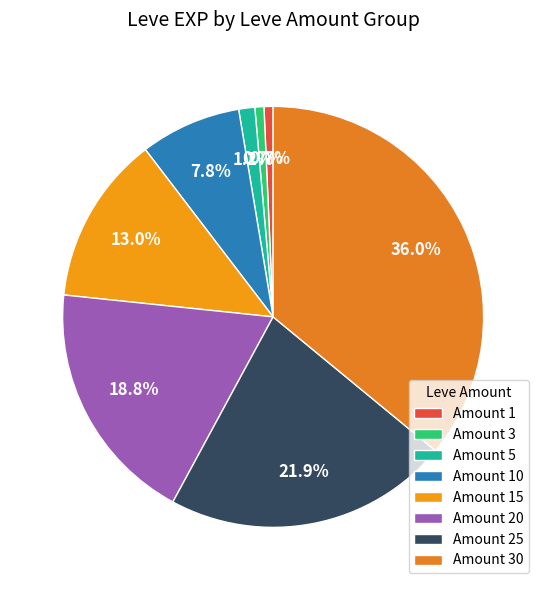

How many segments does this pie chart have?

8